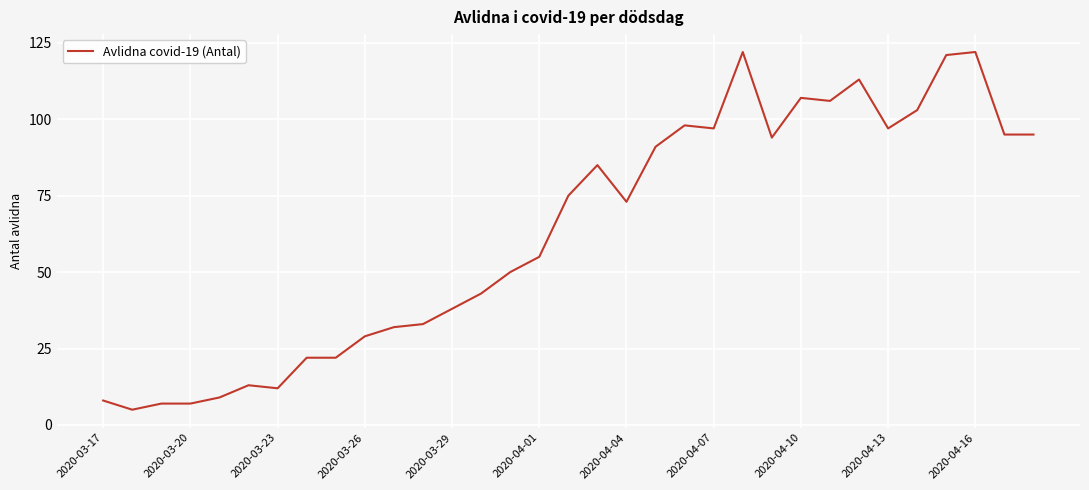

What is the smallest value displayed?

5